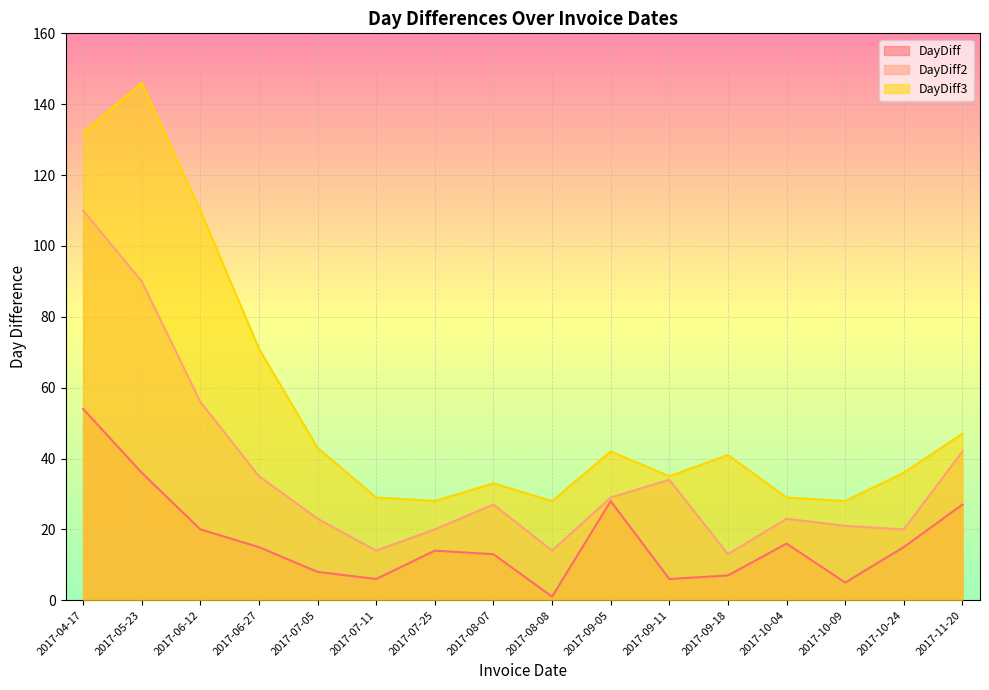

What is the spread (max minus min) of values at 2017-10-24?

21